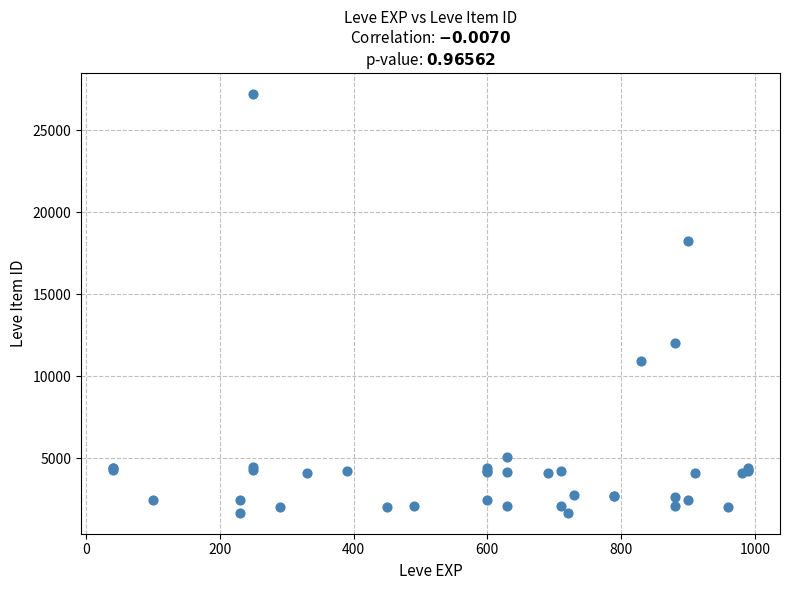

What Y value in the scatter plot is closest to 14448?

12018